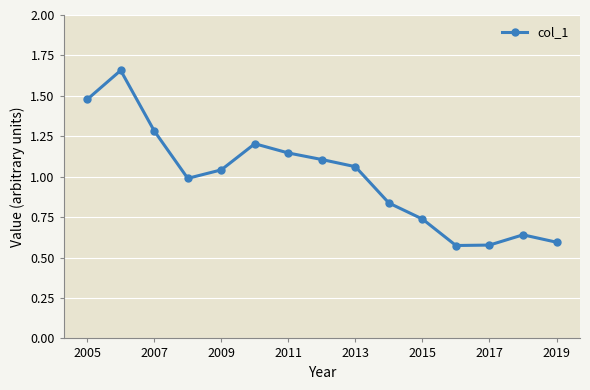

Does the chart display data point markers on the line(s)?

Yes